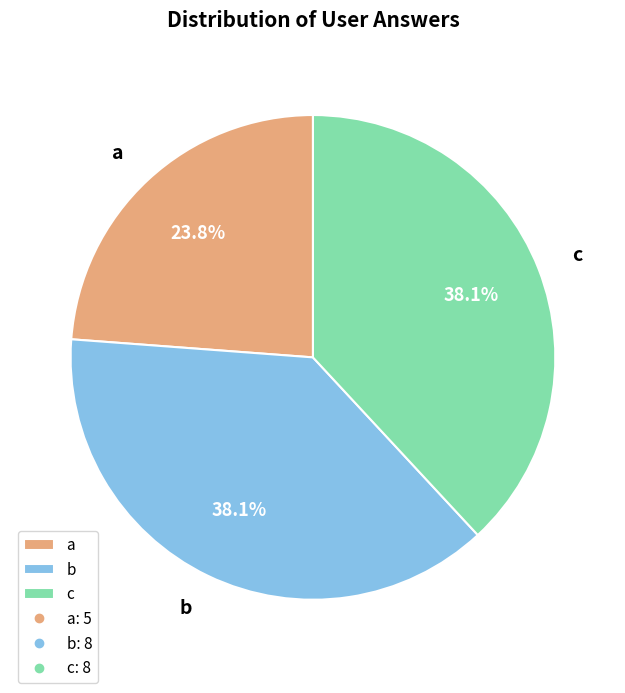

To the nearest percent, what is the combined percentage of b and c?

76%